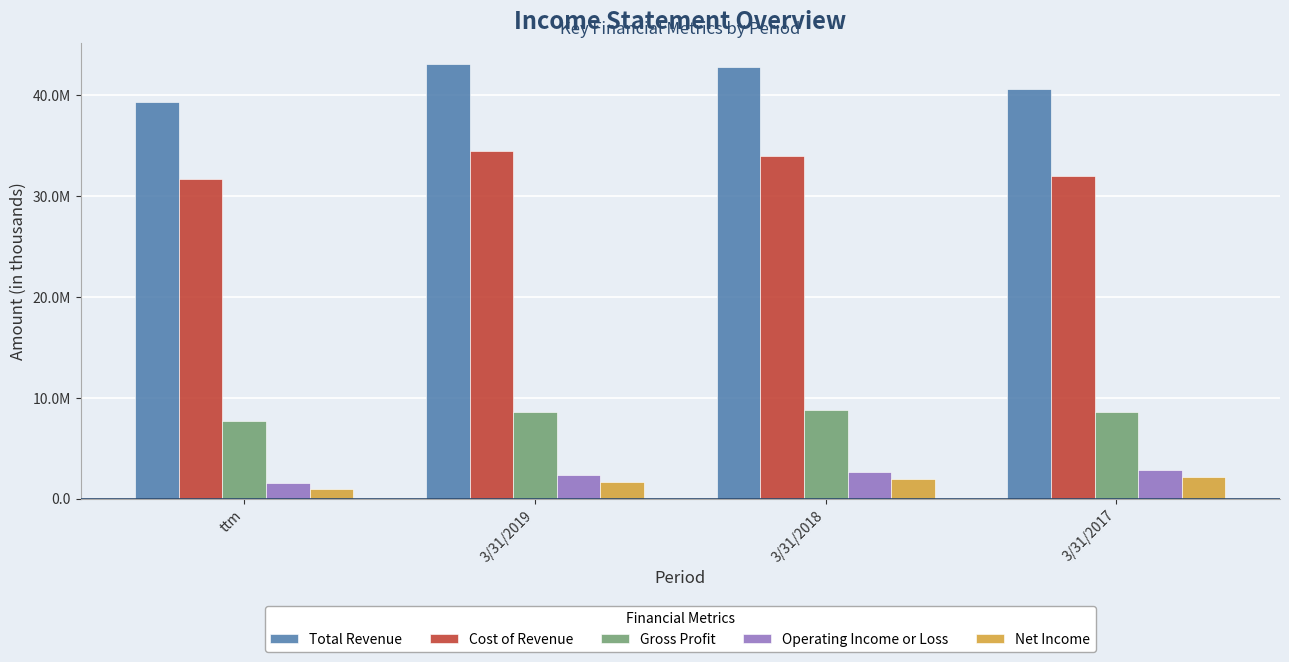

Reading right to left, extract all data points from this chart.

Total Revenue: 3/31/2017=40520854	3/31/2018=42766924	3/31/2019=43020042	ttm=39332013
Cost of Revenue: 3/31/2017=31974282	3/31/2018=33973719	3/31/2019=34426936	ttm=31627599
Gross Profit: 3/31/2017=8546571	3/31/2018=8793205	3/31/2019=8593106	ttm=7704415
Operating Income or Loss: 3/31/2017=2796399	3/31/2018=2668232	3/31/2019=2303650	ttm=1570874
Net Income: 3/31/2017=2129948	3/31/2018=1982650	3/31/2019=1682827	ttm=925516